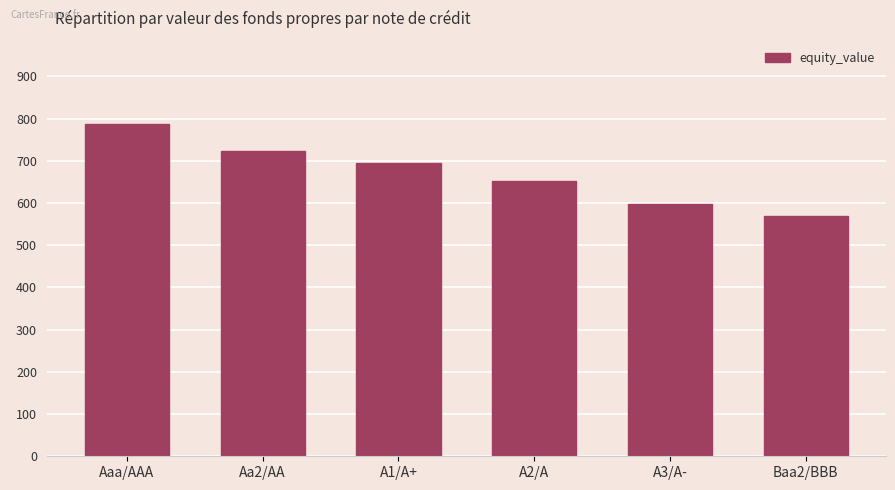

What is the smallest value displayed?

569.3